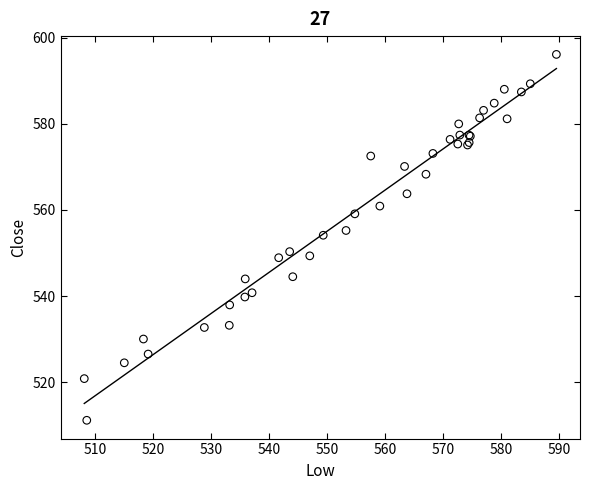

What Y value in the scatter plot is closest to 553?

554.1